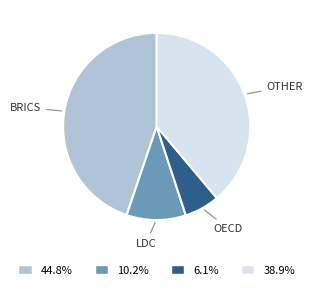

Does any single category account for the majority?

No